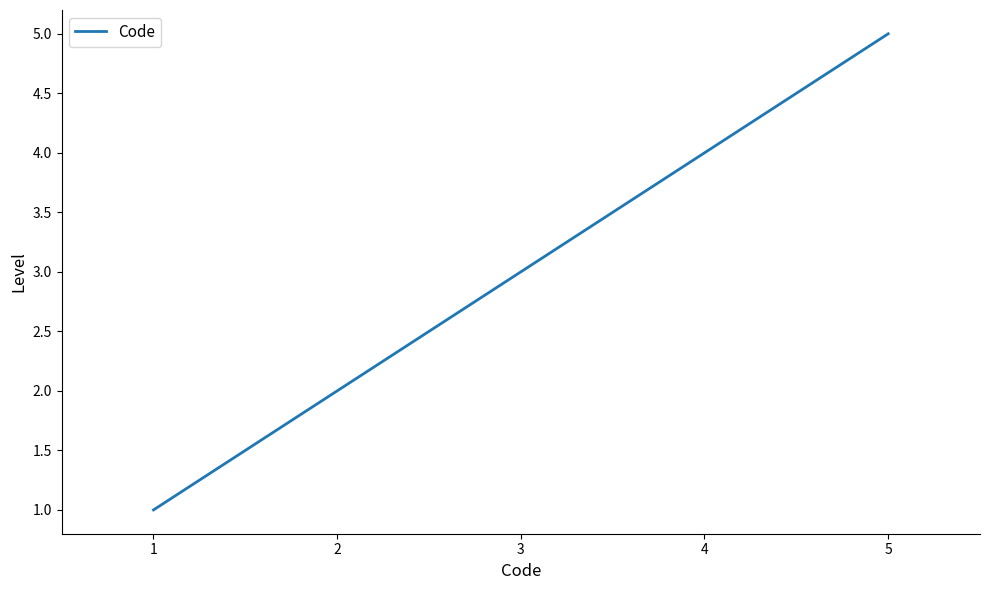

Is it true that the value at 3 is 3?

True